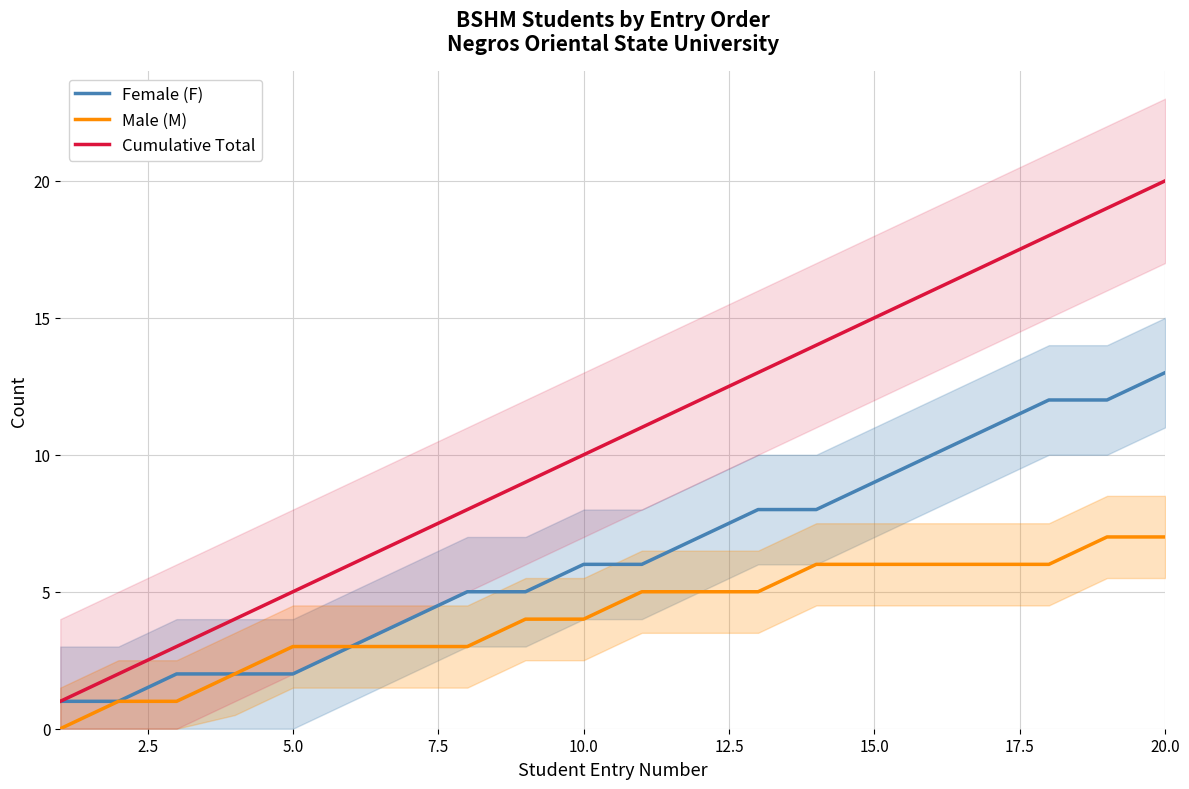

Is it true that Male (M) equals 4 at 10.0?

True